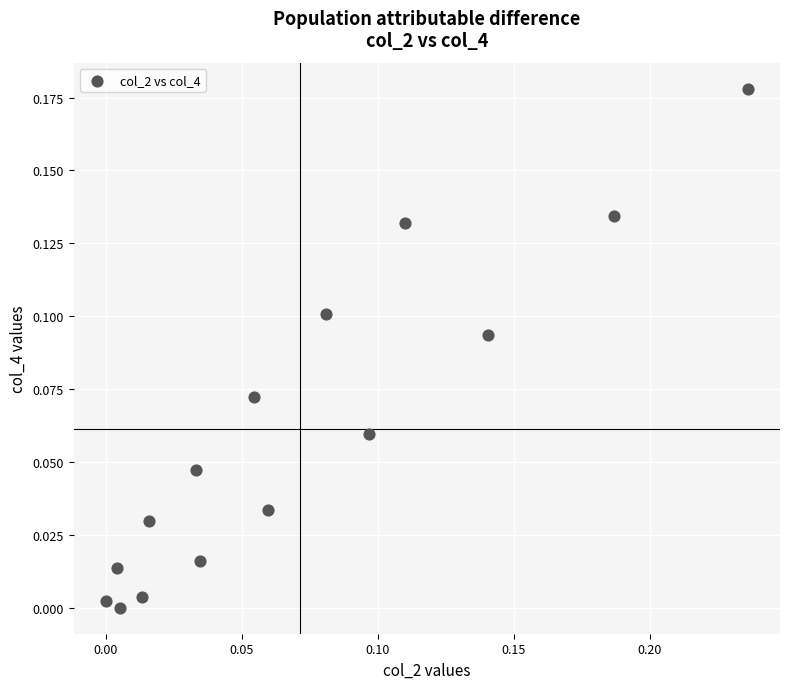

How many points are shown in the scatter plot?

15